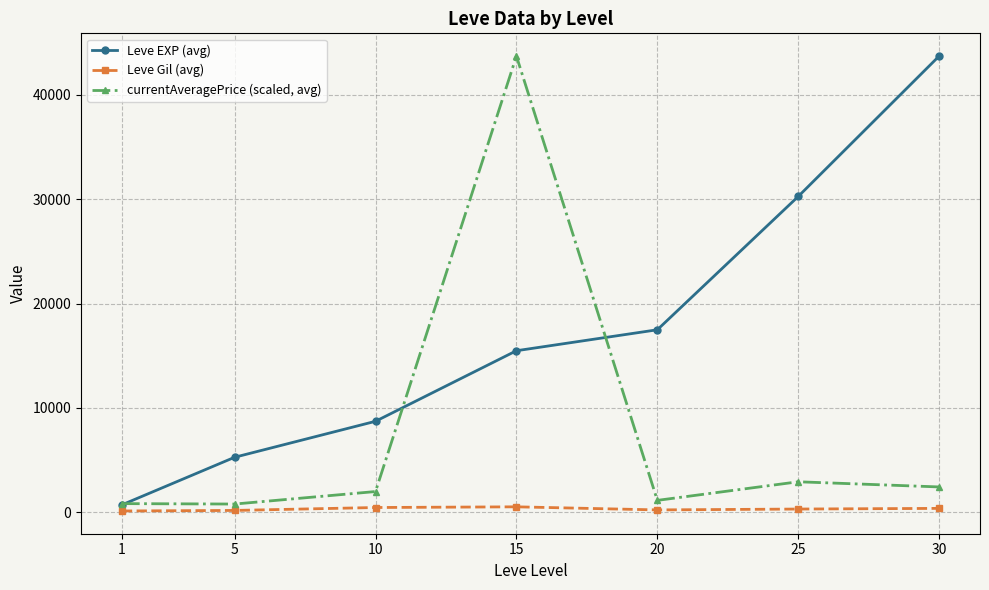

How many lines are shown in the chart?

3